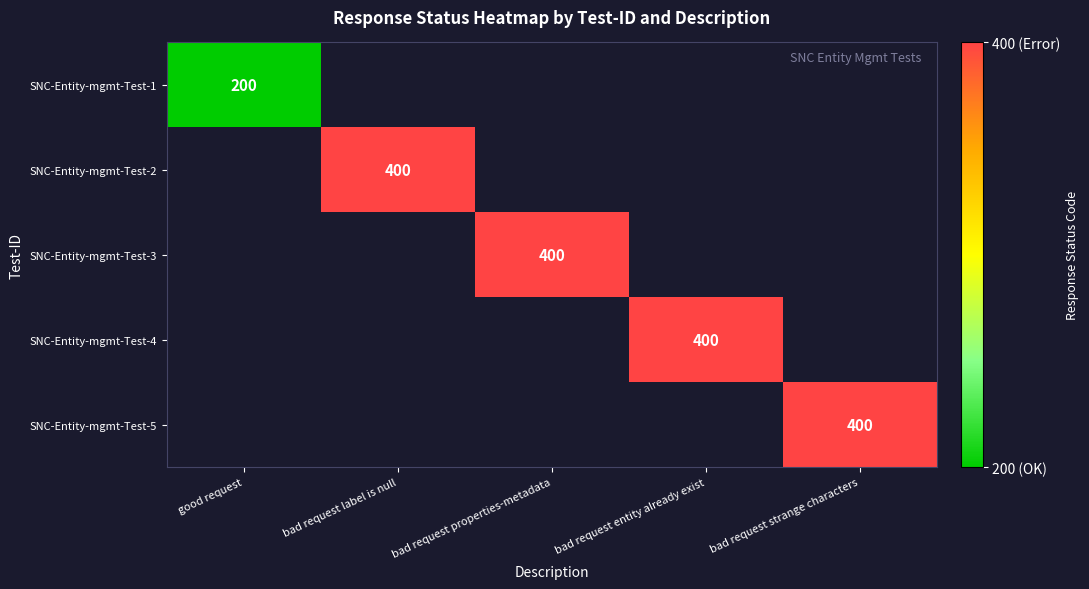

The SNC-Entity-mgmt-Test-1 series shows 74 at good request. True or false?

False